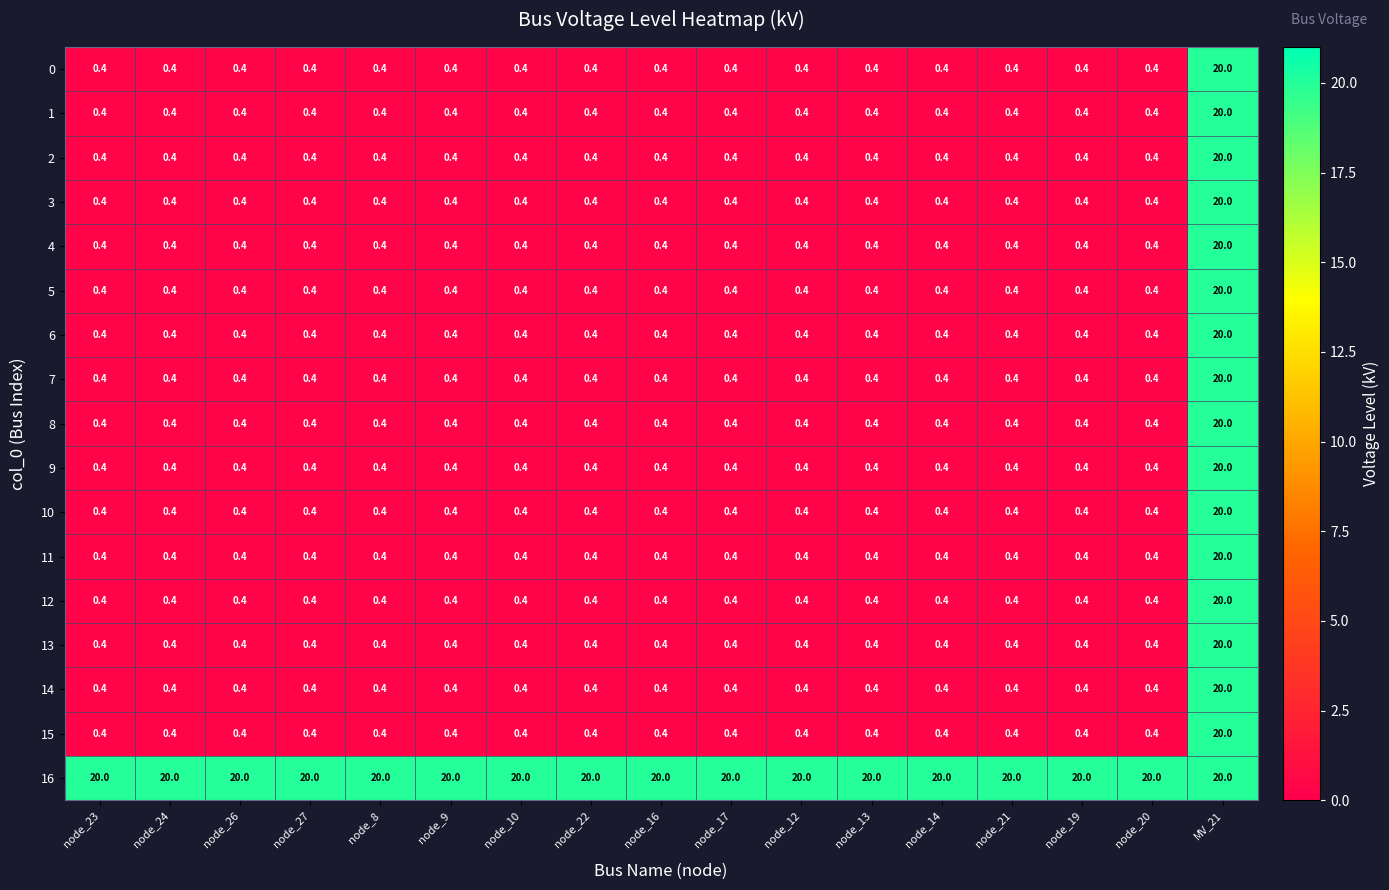

What is the total value across all series at node_9?

26.4